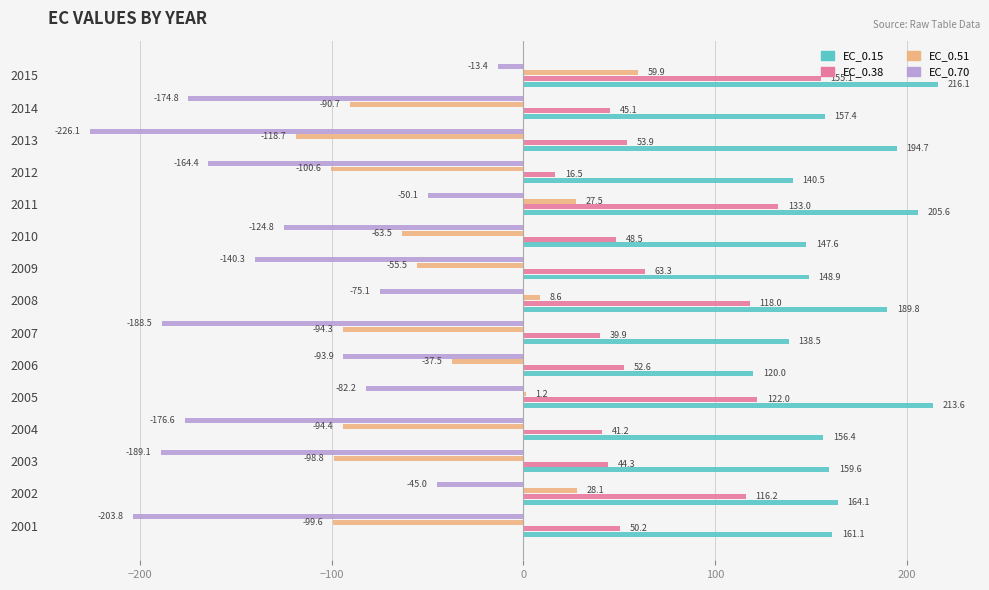

Which category has the highest value in the EC_0.70 series?

2015